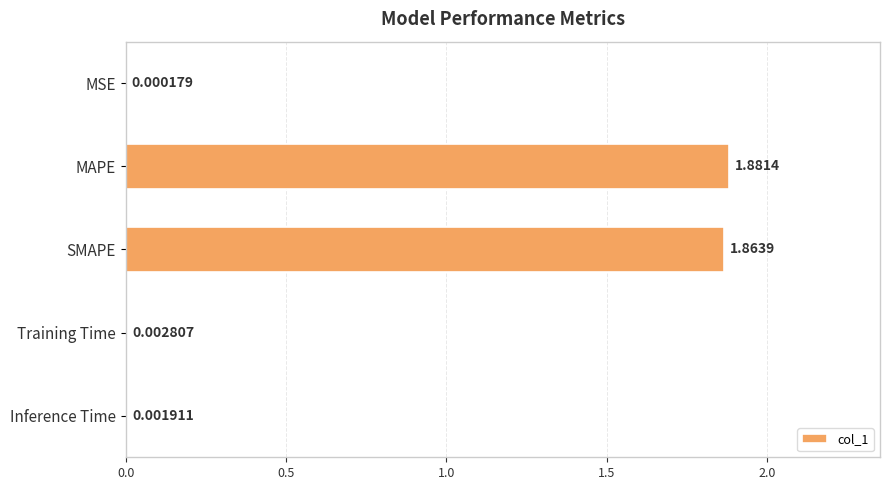

Which has a higher value, MSE or MAPE?

MAPE